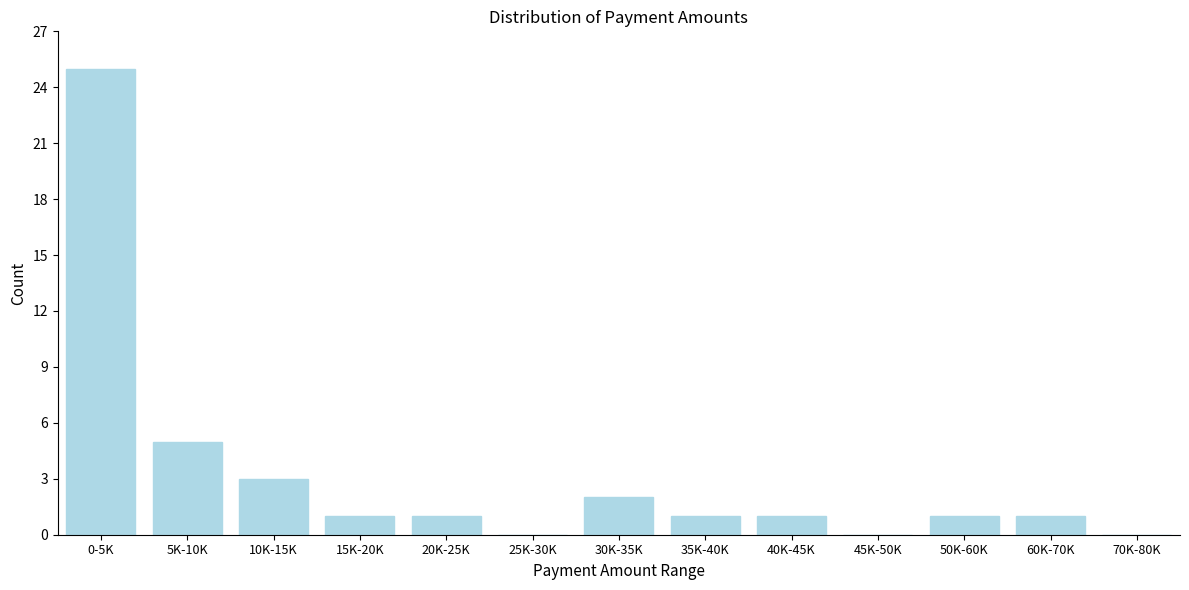

Reading right to left, list all the values displayed in this chart.

70K-80K=0	60K-70K=1	50K-60K=1	45K-50K=0	40K-45K=1	35K-40K=1	30K-35K=2	25K-30K=0	20K-25K=1	15K-20K=1	10K-15K=3	5K-10K=5	0-5K=25